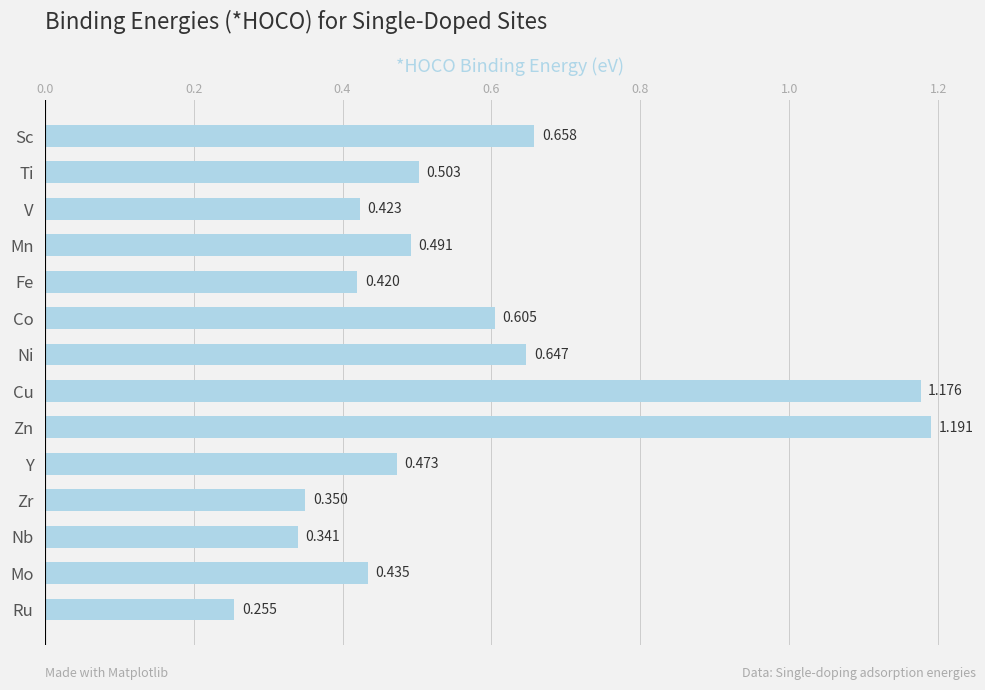

Which label corresponds to the smallest value in the chart?

Ru